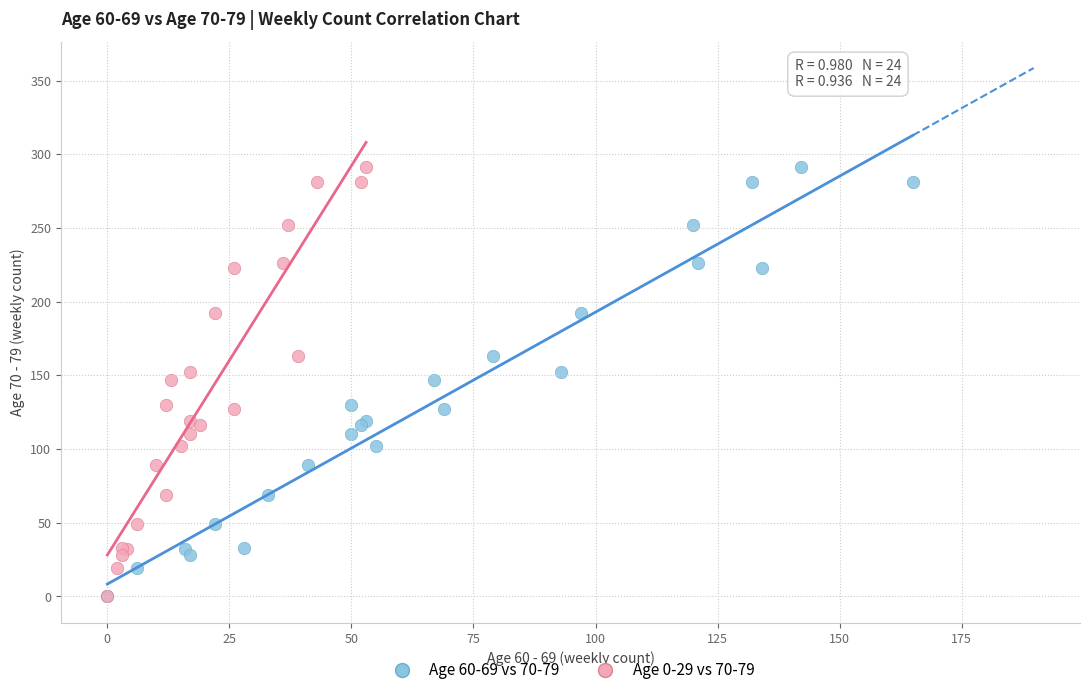

What are all the series names shown in the legend?

Age 60-69 vs 70-79, Age 0-29 vs 70-79